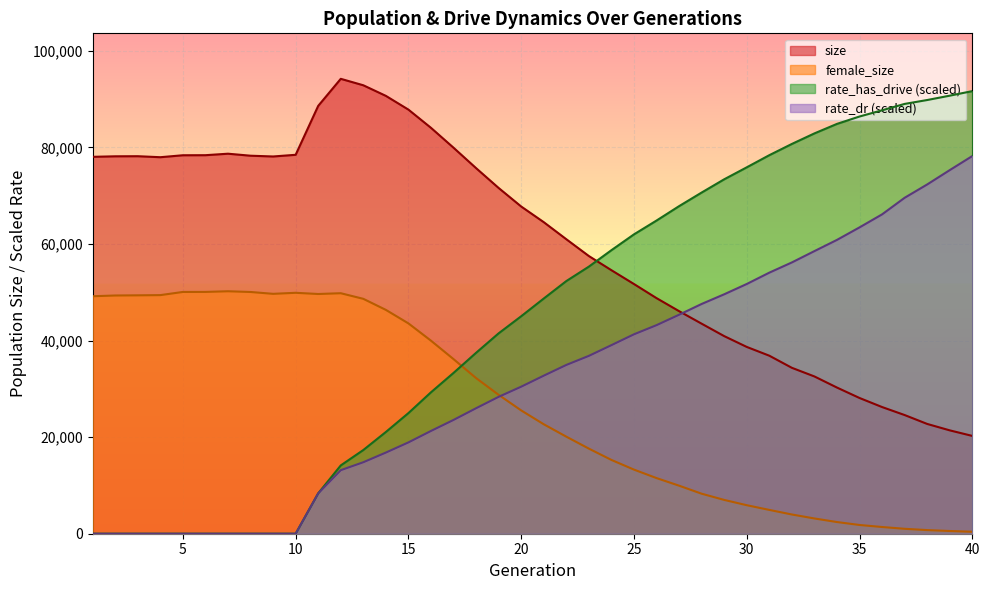

Which series changed the most between 21 and 32?

rate_has_drive